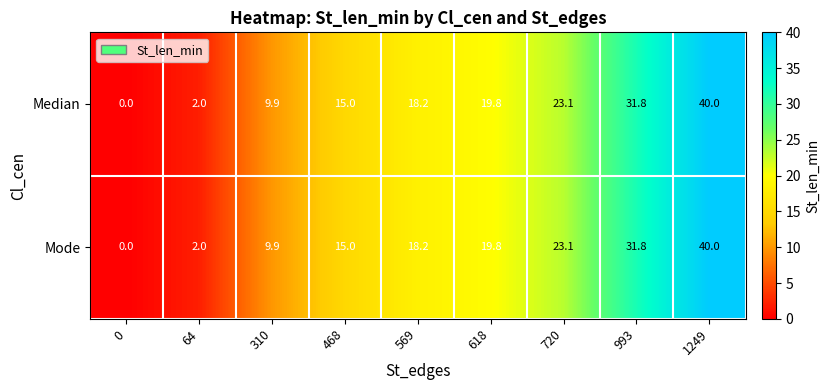

What is the average value of the Mode series?

17.8